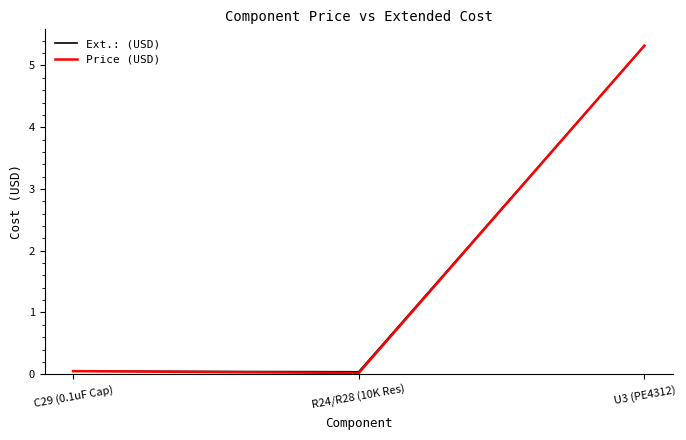

What is the difference between the maximum and minimum values in the Ext.: (USD) series?

5.3